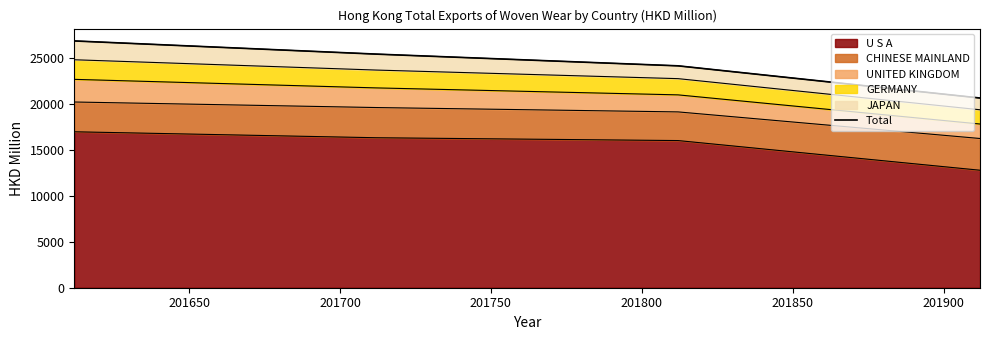

How many values in the U S A series are below 16328?

2